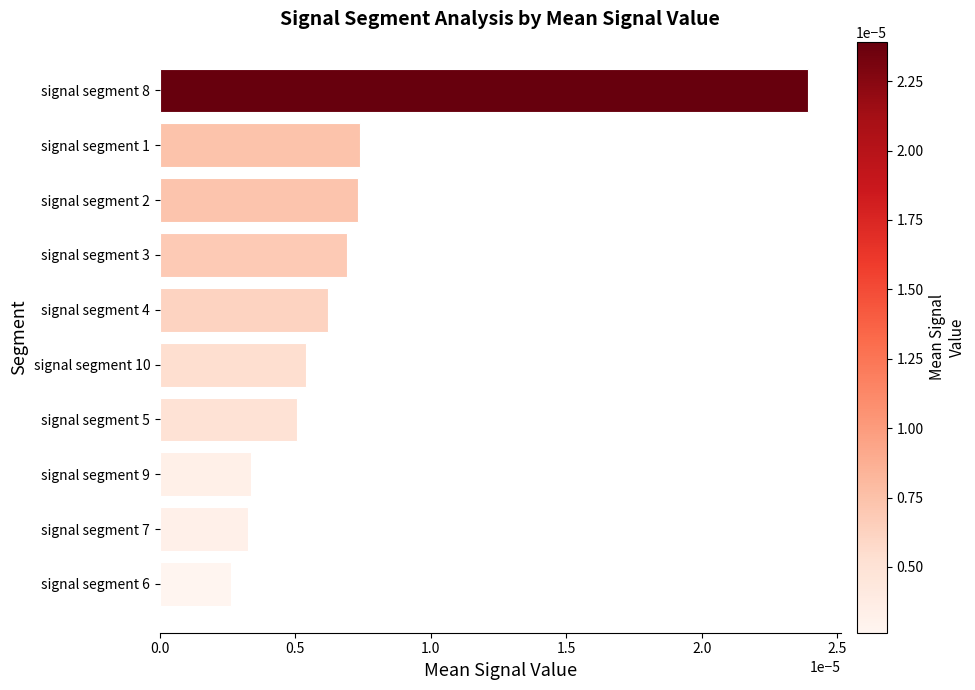

How many values are between 0 and 1?

10